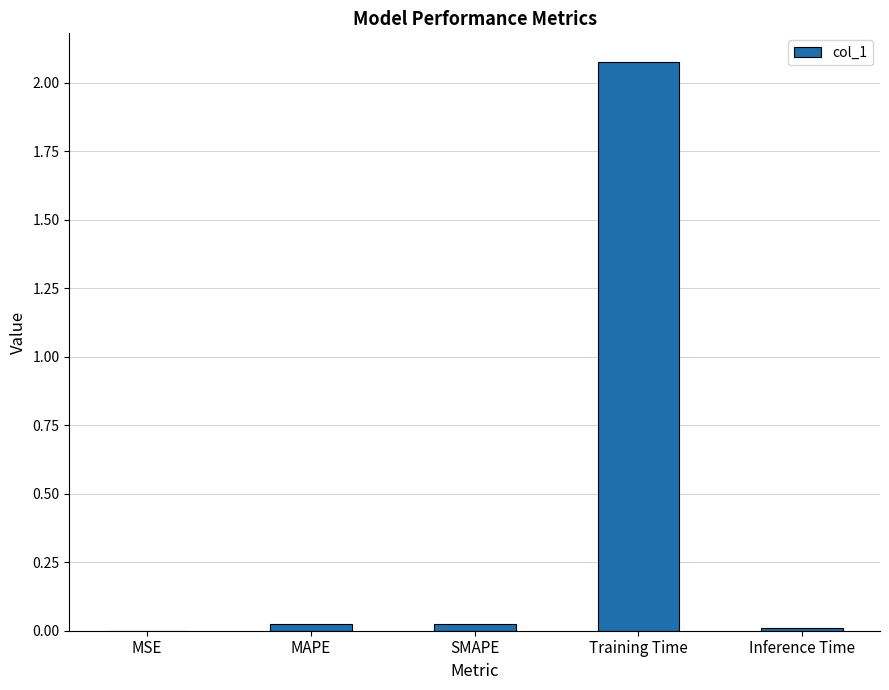

Is it true that the value at SMAPE is 0.0?

True